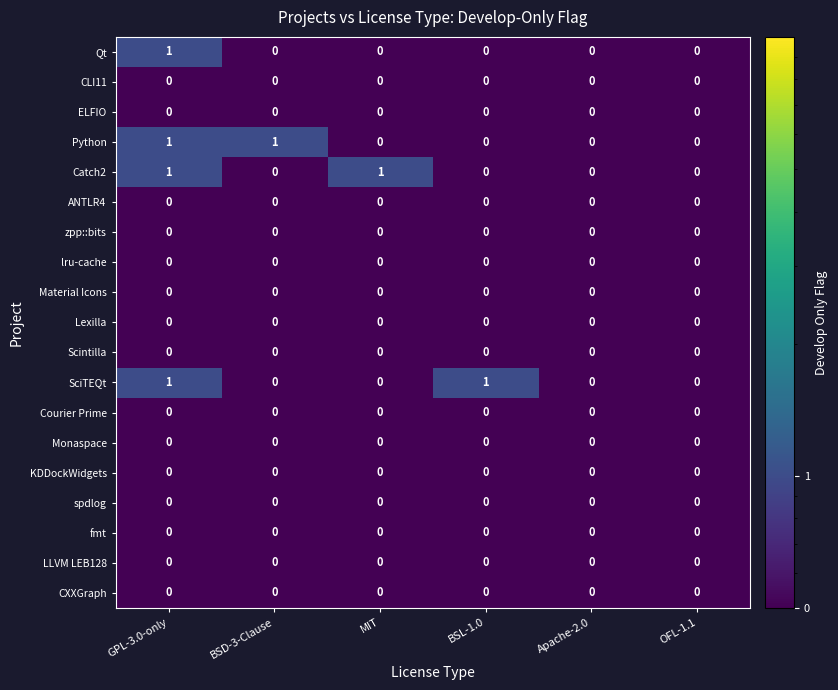

What is the smallest value displayed?

0